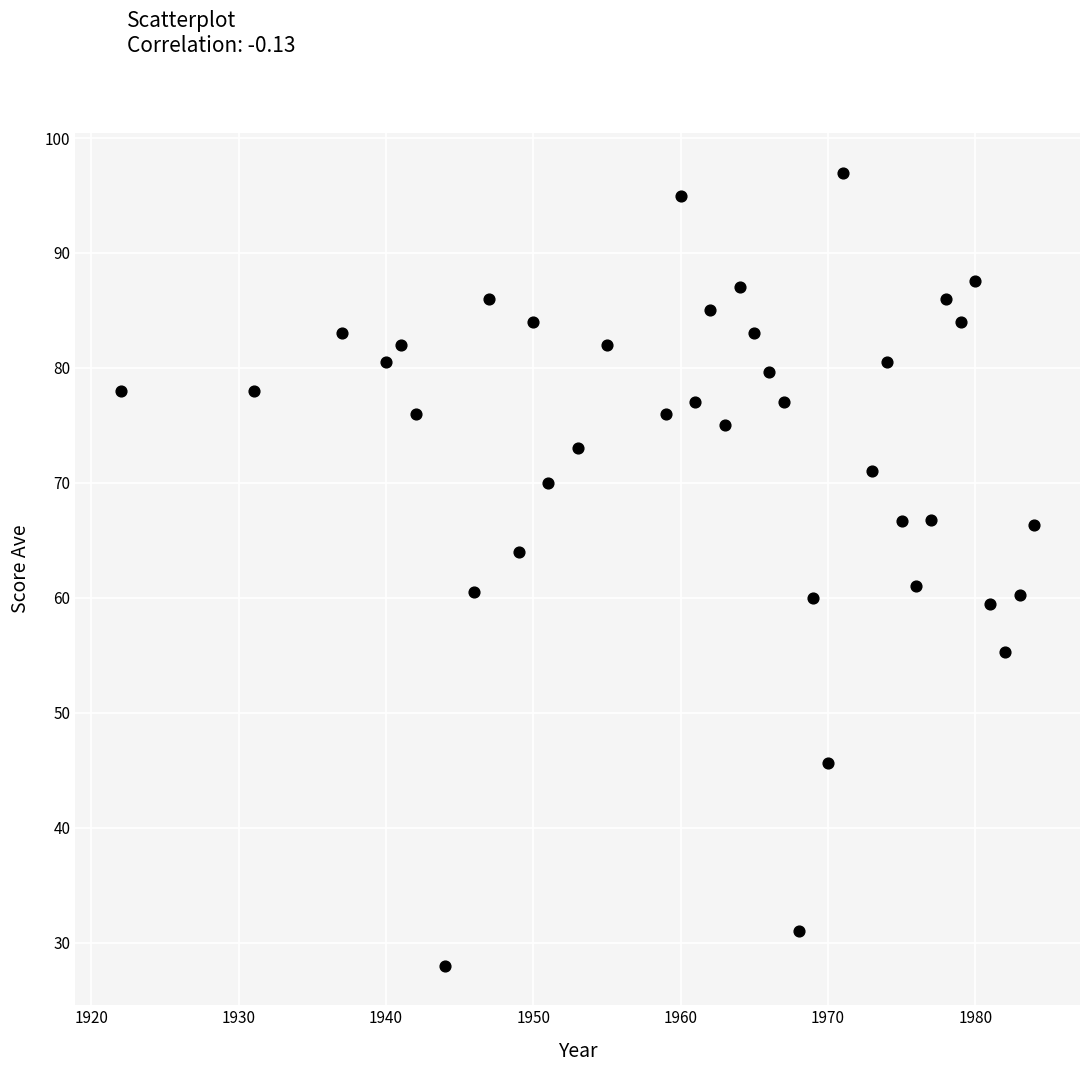

What is the range of Y values (max minus min)?

69.0